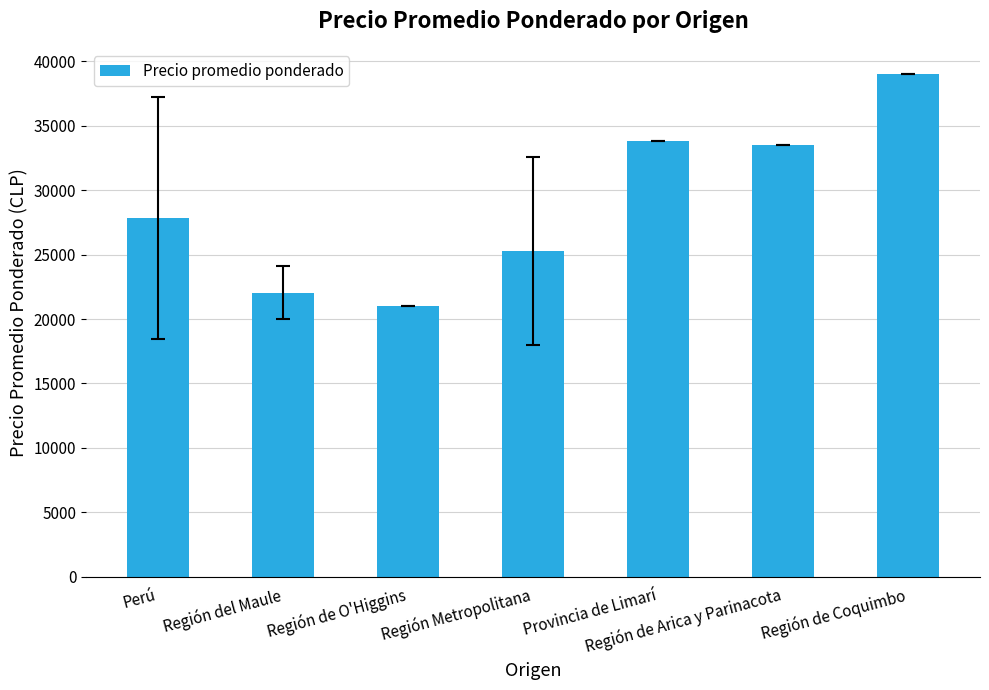

What is the smallest value displayed?

21000.0